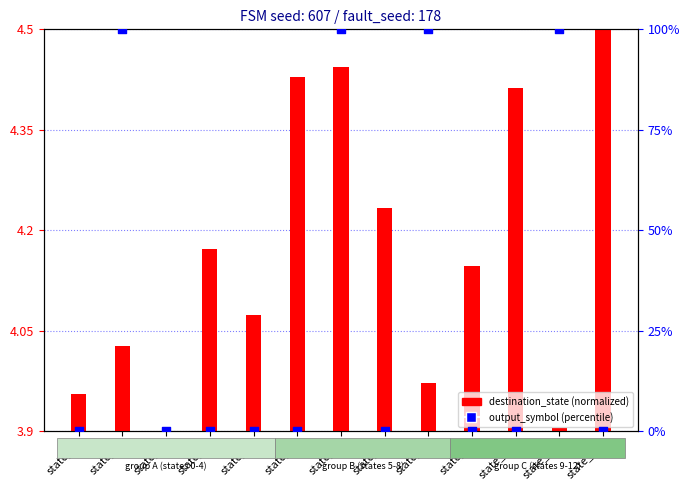

Which series has the largest total across all categories?

output_symbol (percentile)